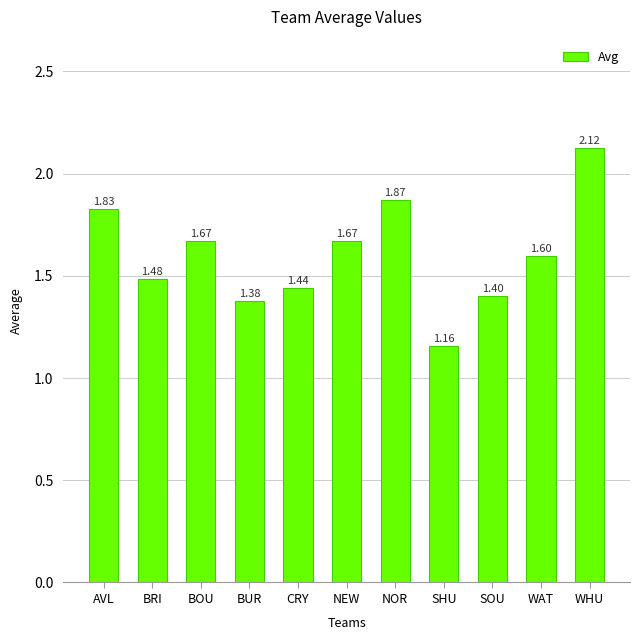

What is the sum of the values at NEW and BOU?

3.3